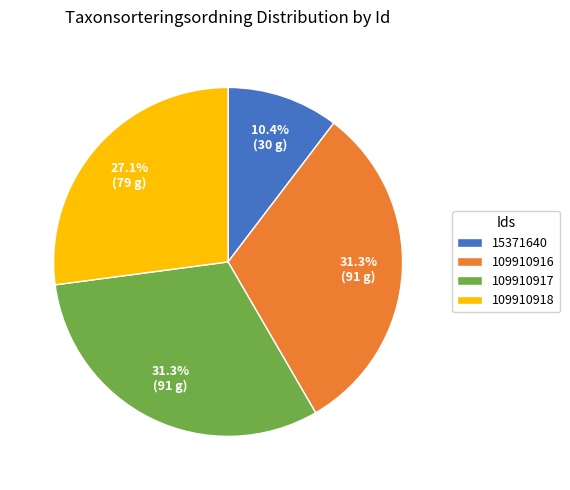

Count the number of slices in the pie.

4